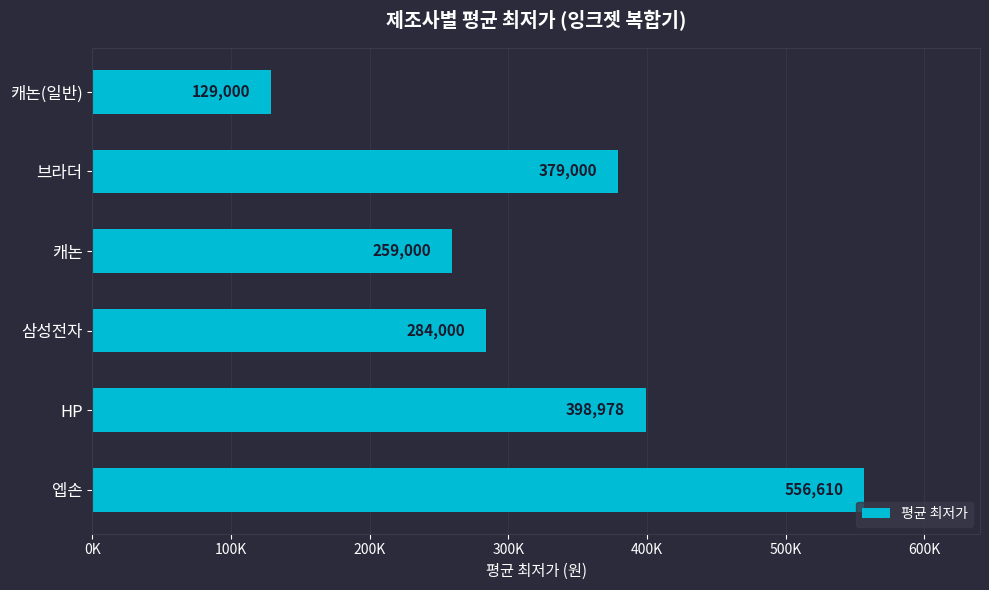

Are the bars horizontal?

Yes